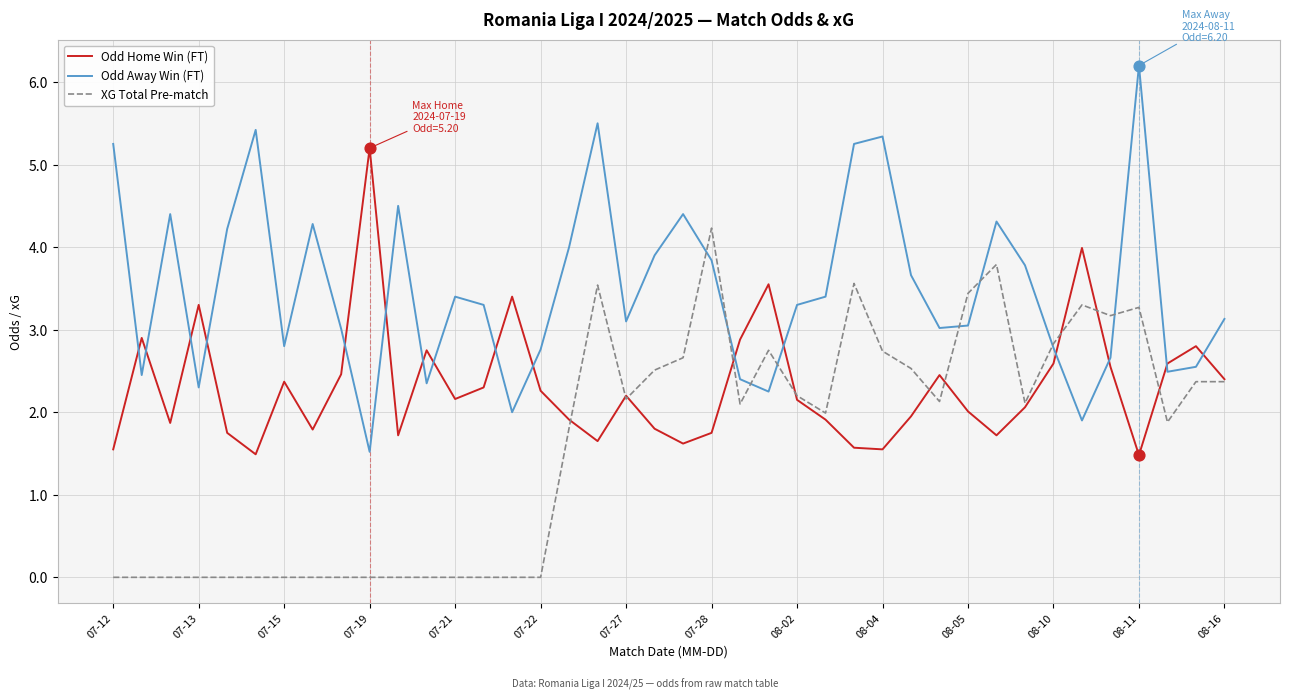

What is the highest value of the XG Total Pre-match series?

4.2